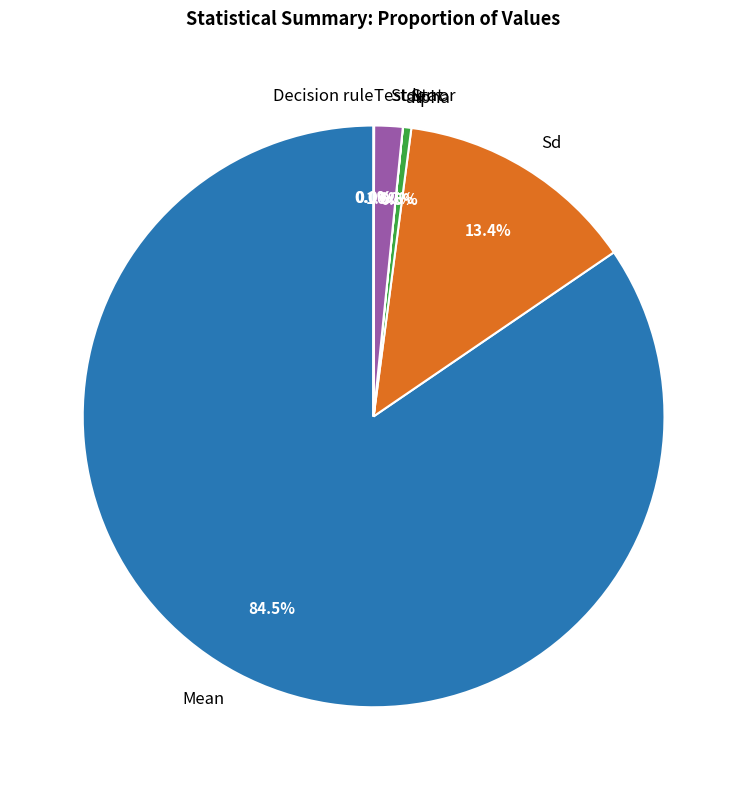

Rank the categories by value from lowest to highest.

Decision rule, alpha, Test Stat, N, Stderror, Sd, Mean